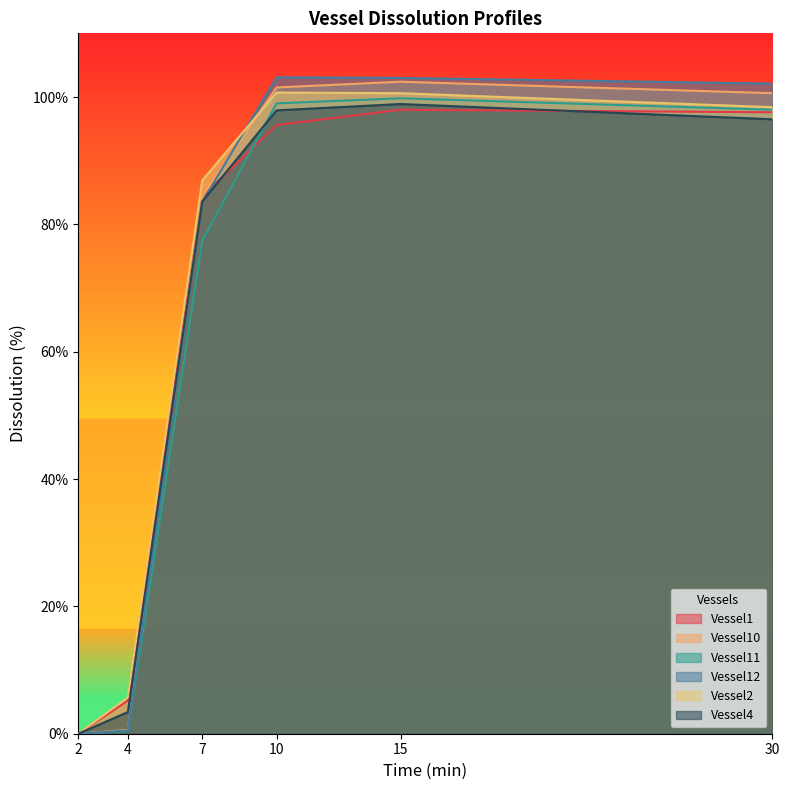

True or false: Vessel1 has more than 2 interior local peaks.

False